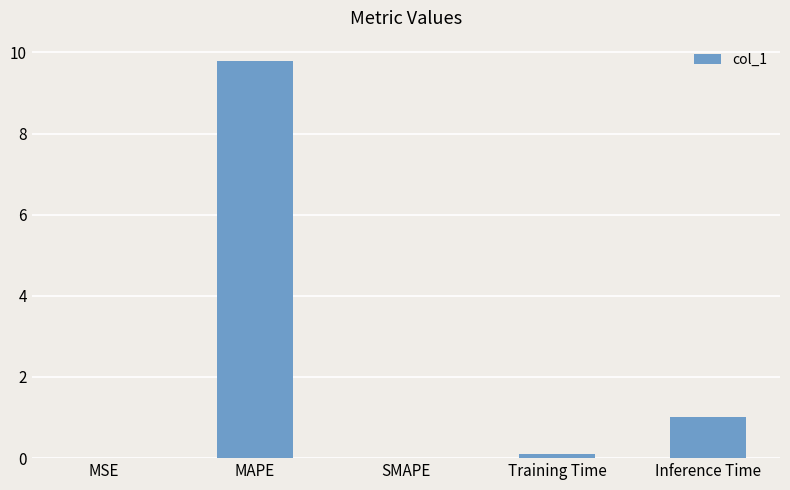

What is the sum of all values?

10.9